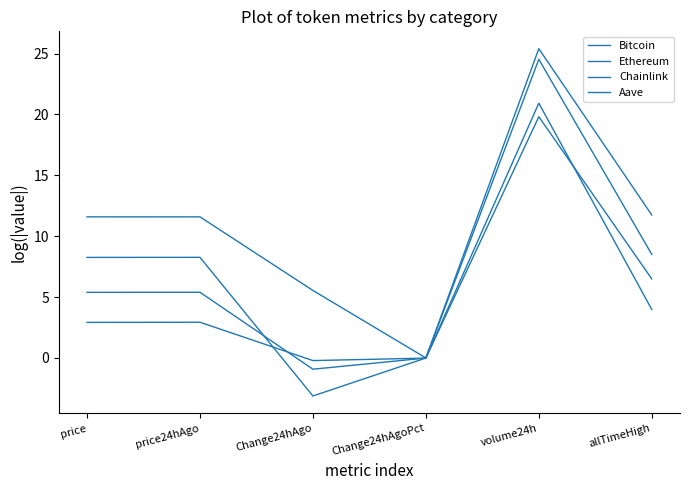

List the series in order of their peak value, lowest first.

Aave, Chainlink, Ethereum, Bitcoin